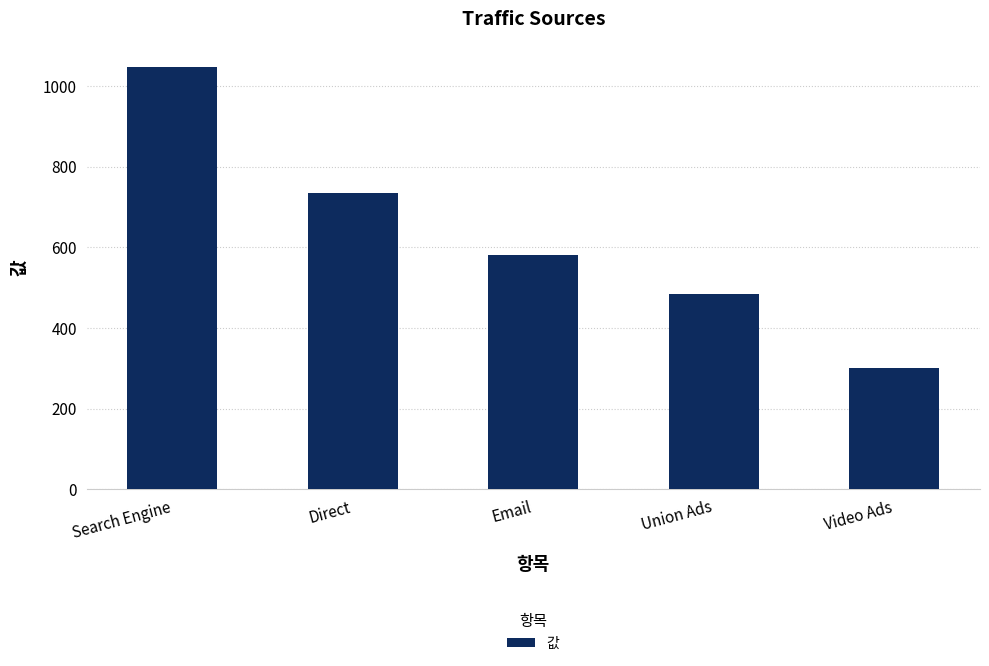

At which category does the chart reach its peak across all series?

Search Engine